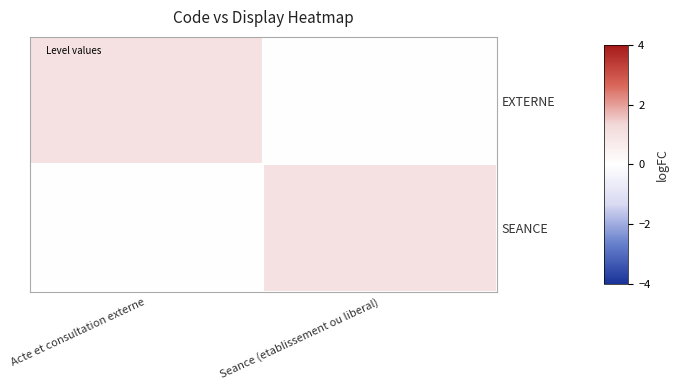

At which category is the sum across all series the highest?

Acte et consultation externe